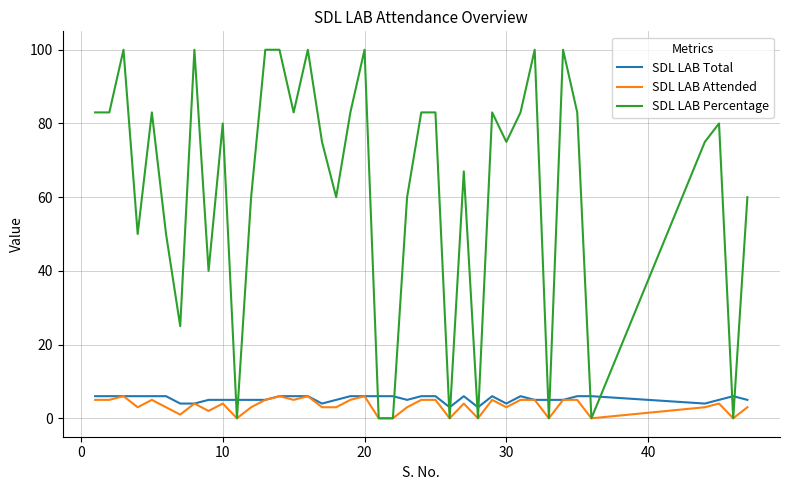

Which series has the largest total across all categories?

SDL LAB Percentage